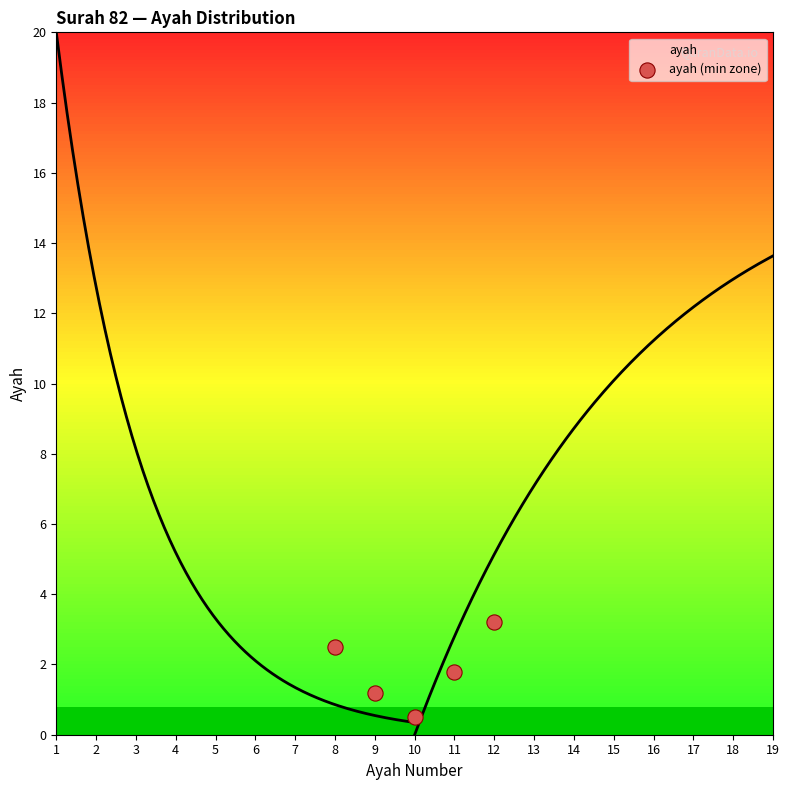

What is the range of X values (max minus min)?

4.0